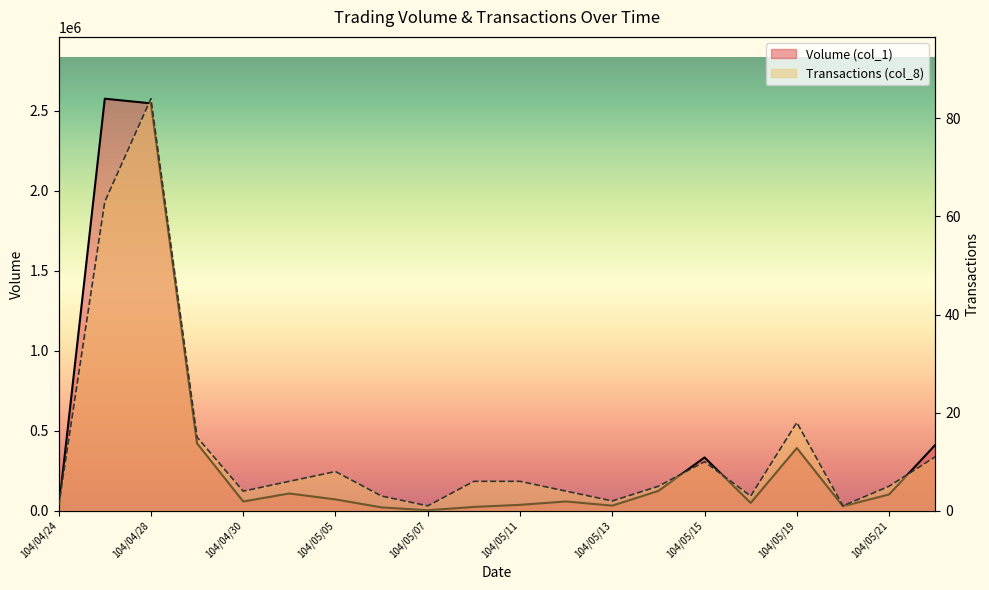

What position from the left is 104/05/07?

9